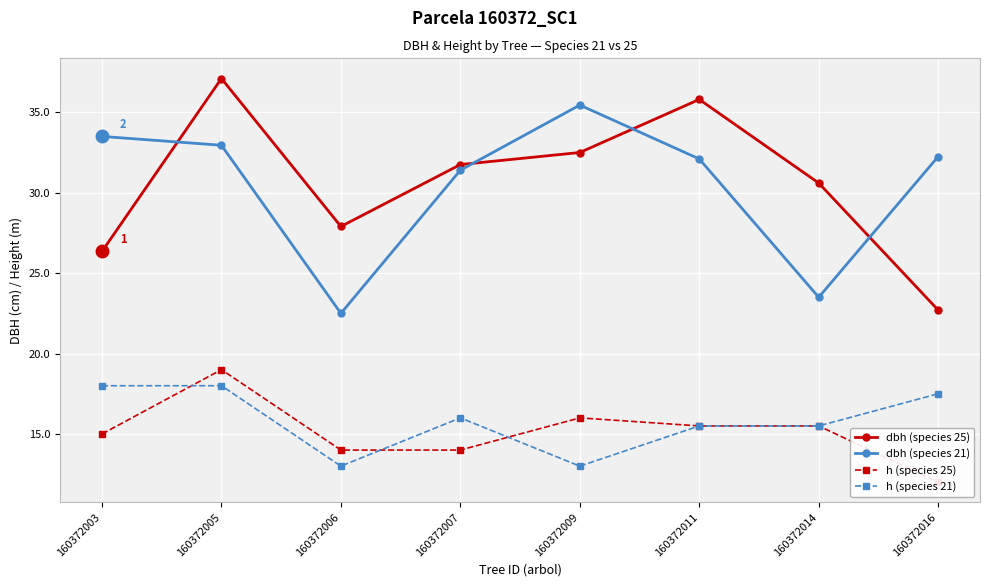

At how many categories does at least one series exceed 14?

8